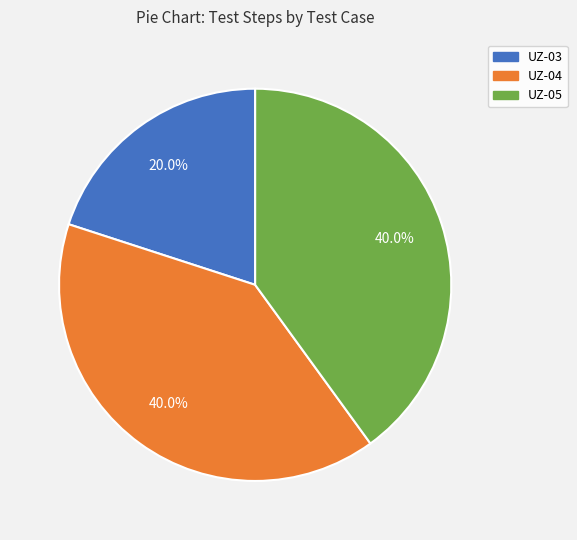

Which slice is the smallest?

UZ-03